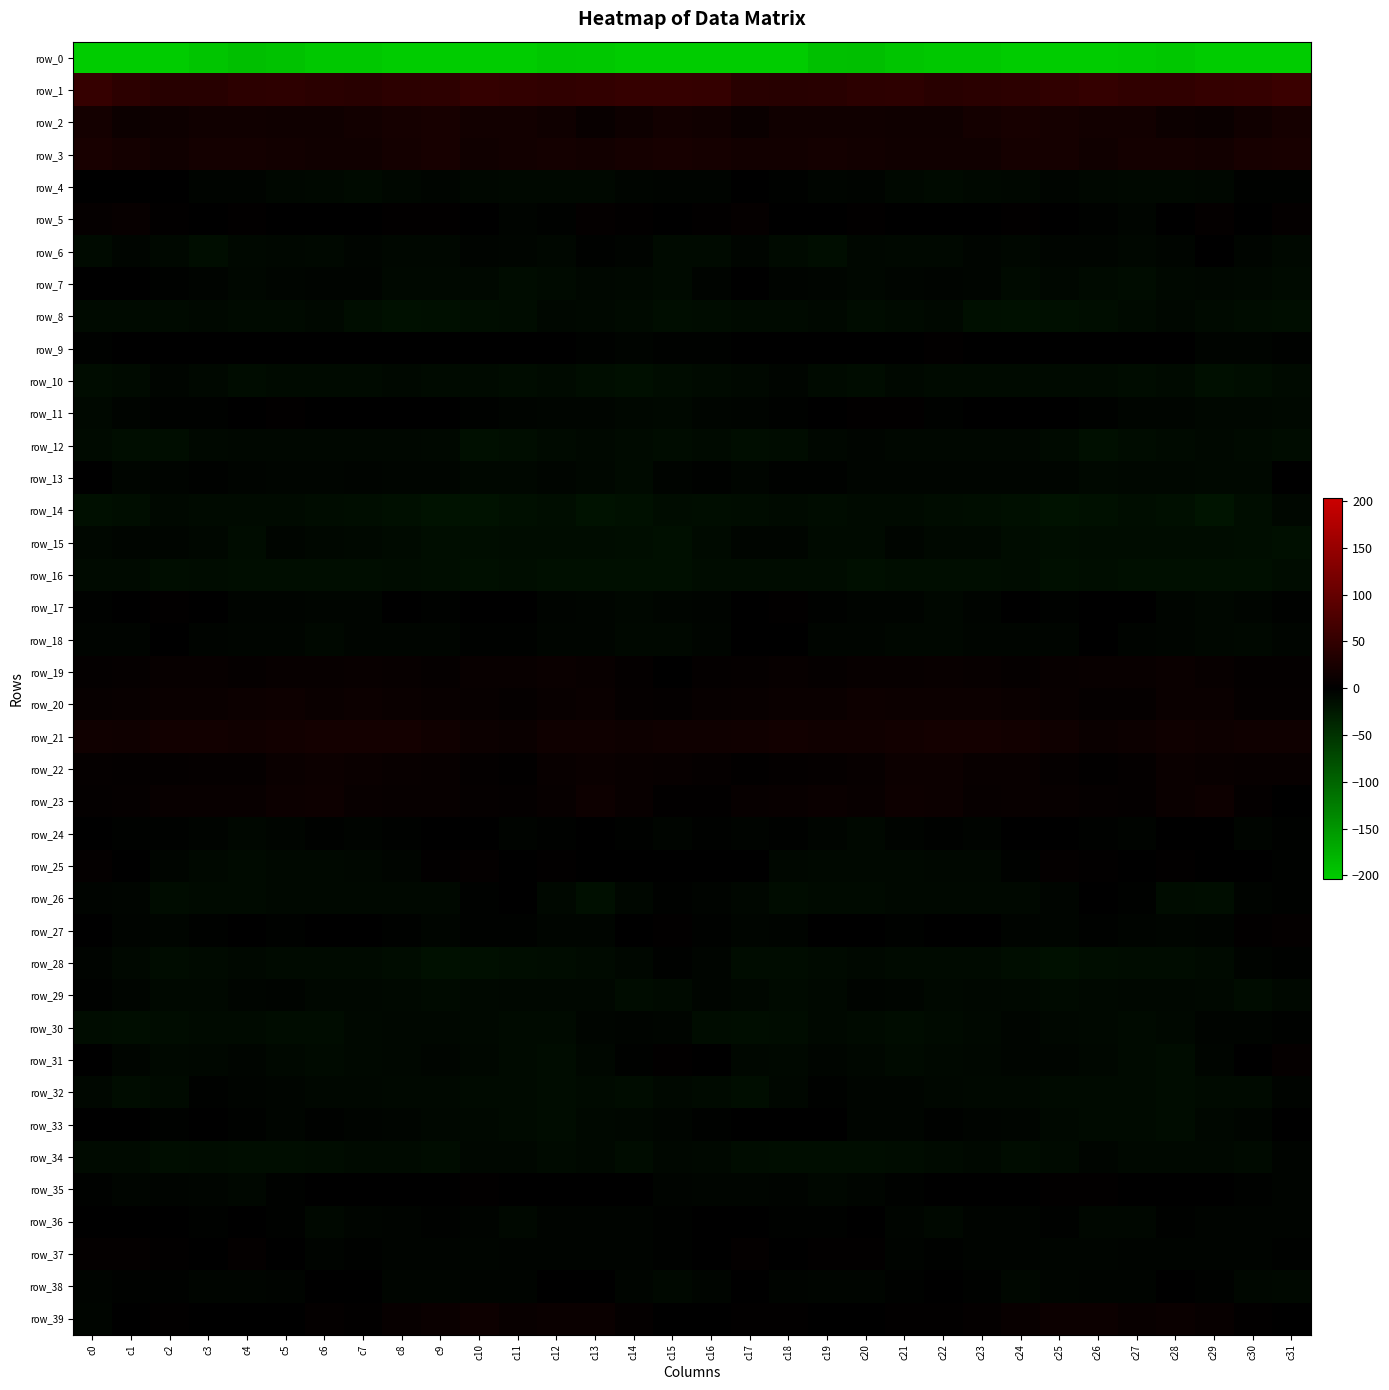

What is the difference between the highest and lowest values at c5?

238.6